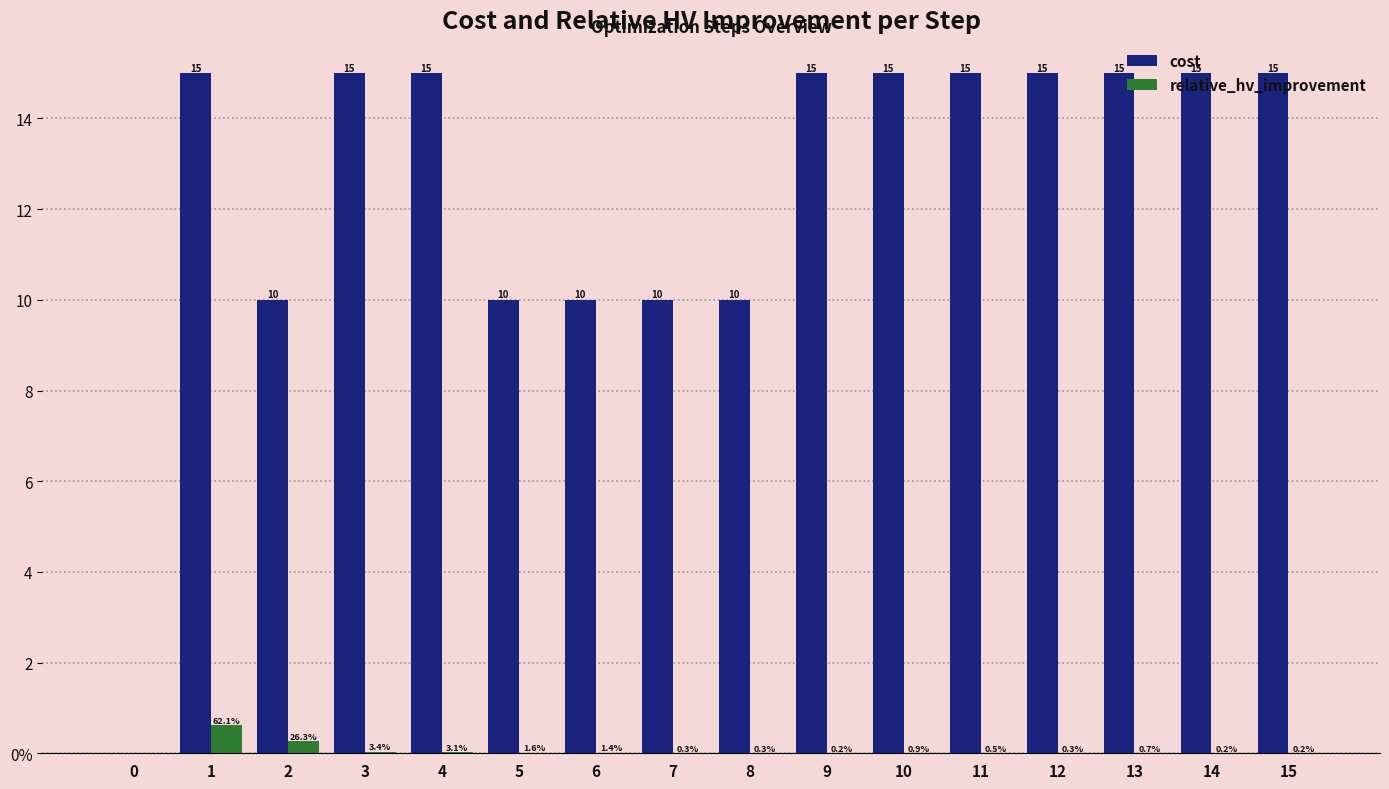

What are all the series names shown in the legend?

cost, relative_hv_improvement